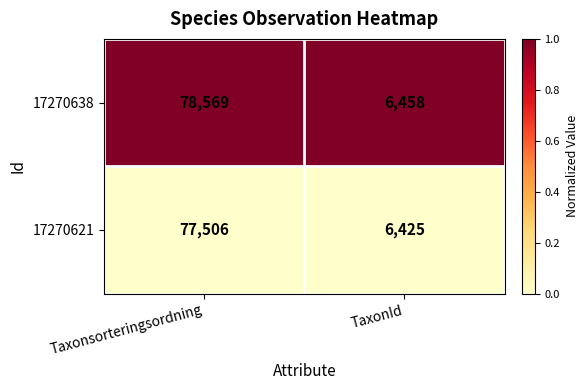

True or false: 17270638 has a value of 78569 at Taxonsorteringsordning.

True